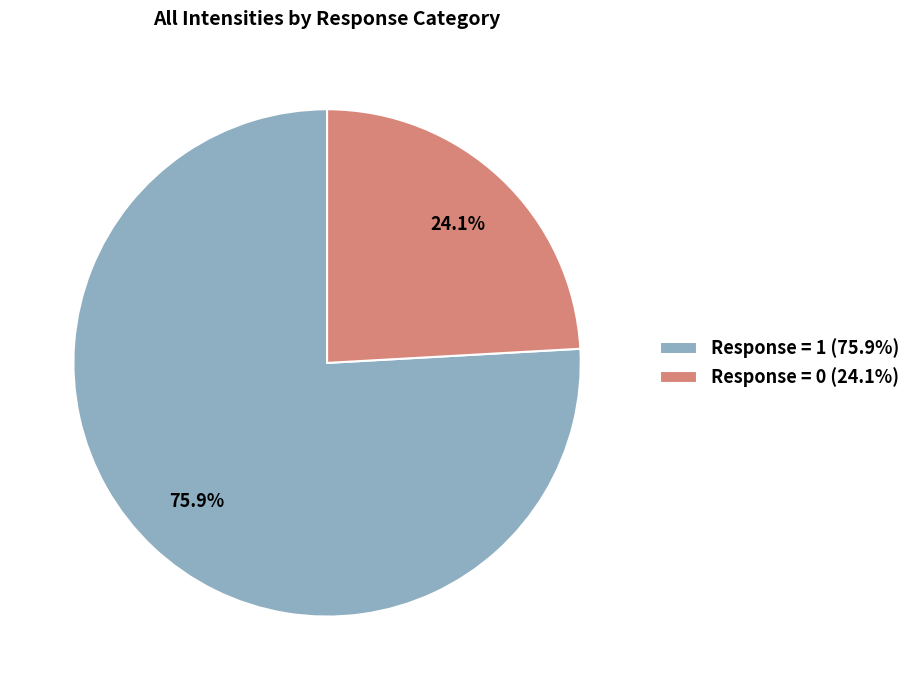

Is there a majority slice in this chart?

Yes